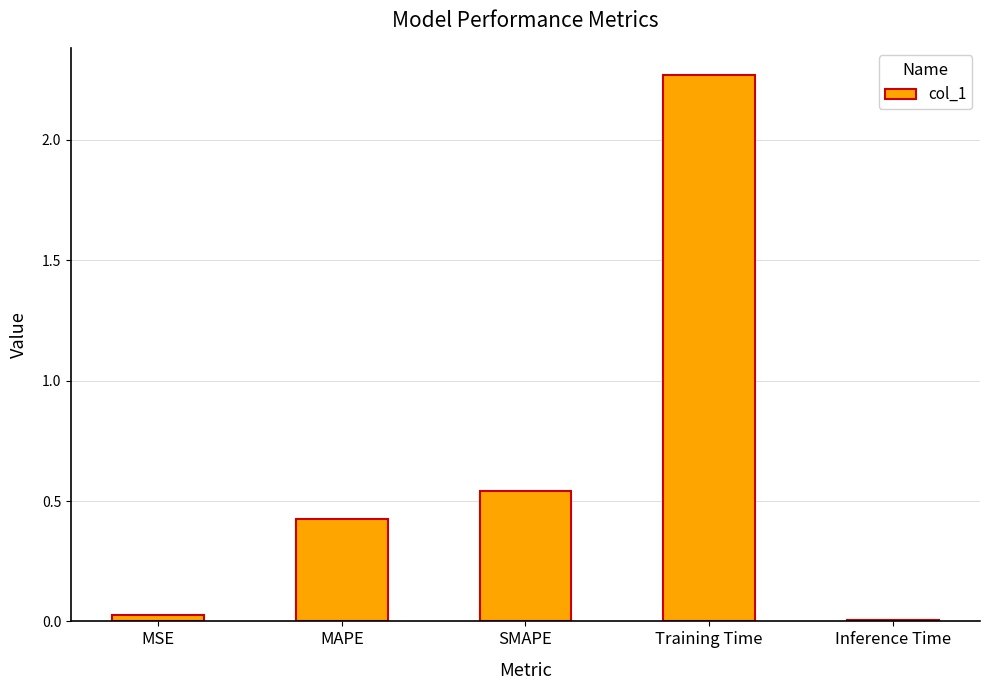

What is the average value?

0.7